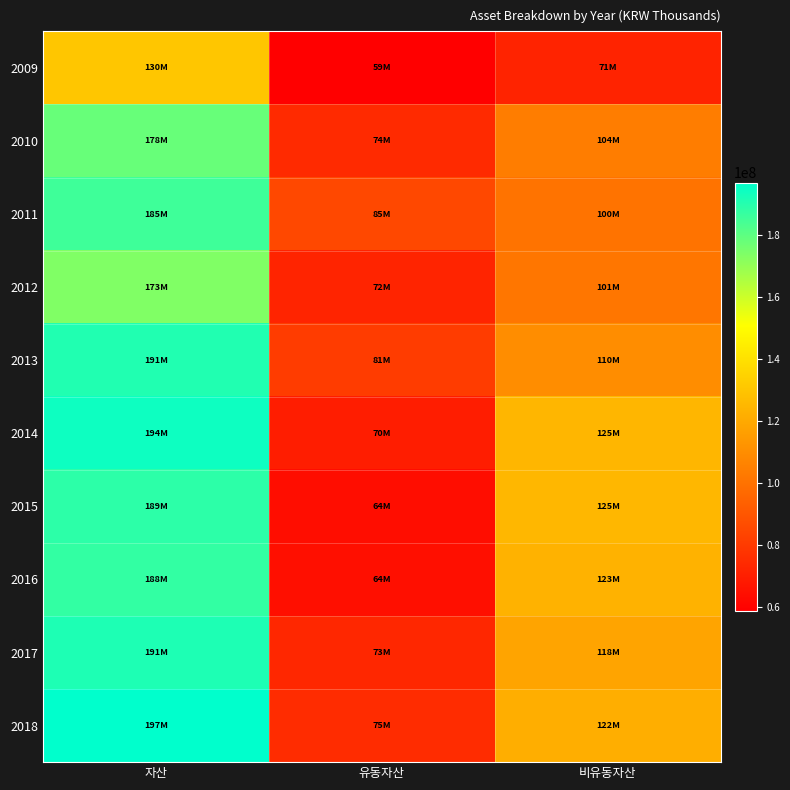

Reading left to right, extract all data points from this chart.

2009: 자산=130169837	유동자산=58722145	비유동자산=71447693
2010: 자산=178056311	유동자산=74092199	비유동자산=103964111
2011: 자산=185399645	유동자산=85006715	비유동자산=100392931
2012: 자산=173452507	유동자산=71990490	비유동자산=101462017
2013: 자산=190726675	유동자산=80817318	비유동자산=109909358
2014: 자산=194141867	유동자산=69637563	비유동자산=124504304
2015: 자산=188596464	유동자산=63805775	비유동자산=124790689
2016: 자산=187571119	유동자산=64390274	비유동자산=123180846
2017: 자산=191185393	유동자산=73145967	비유동자산=118039425
2018: 자산=196741659	유동자산=75126514	비유동자산=121615145